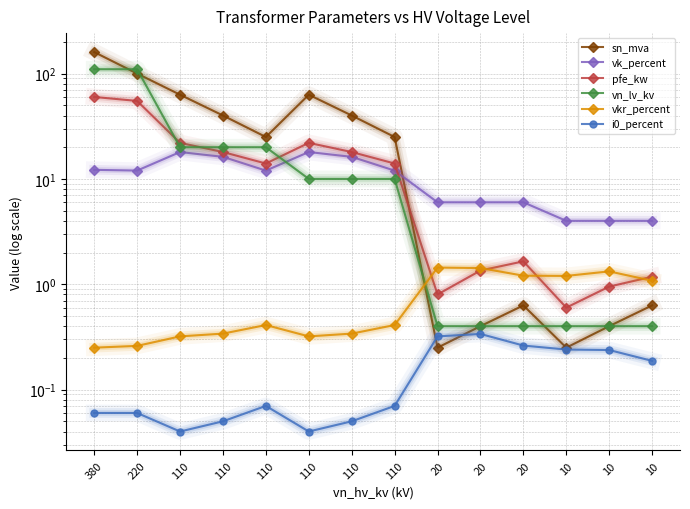

List the labels in order of sn_mva value, largest first.

380, 220, 110, 110, 110, 110, 110, 110, 20, 10, 20, 10, 20, 10